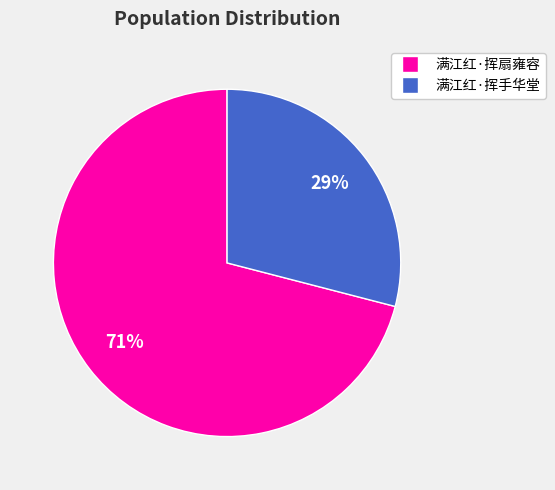

To the nearest percent, what is the combined percentage of 满江红·挥扇雍容 and 满江红·挥手华堂?

100%